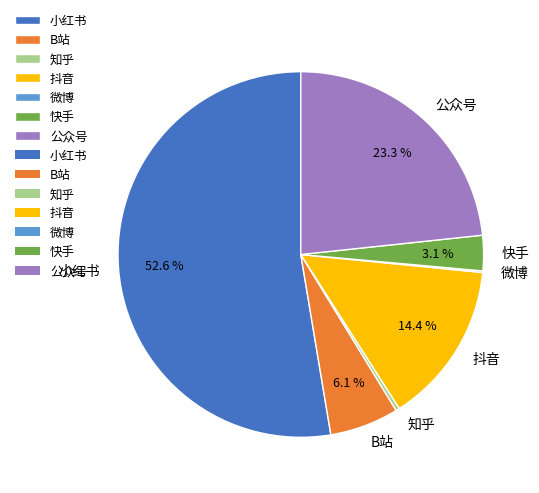

To the nearest percent, what is the difference between the 小红书 and 快手 slice percentages?

50%